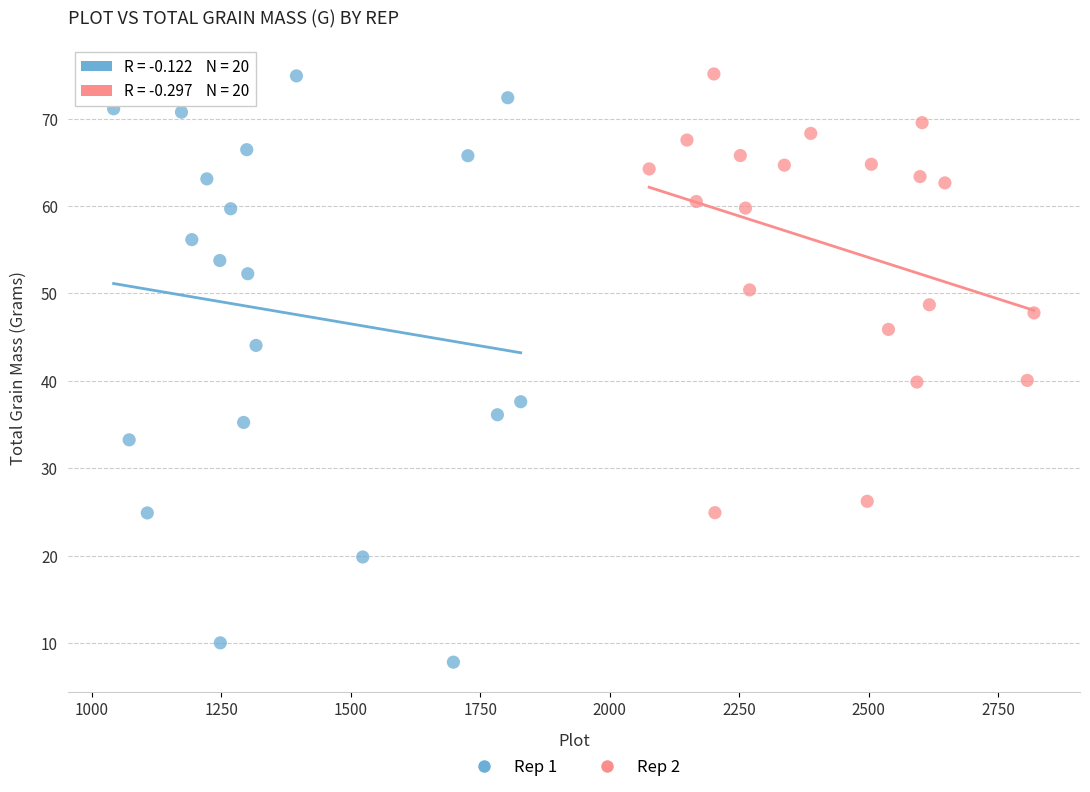

Which series has the widest spread of Y values?

Rep 1